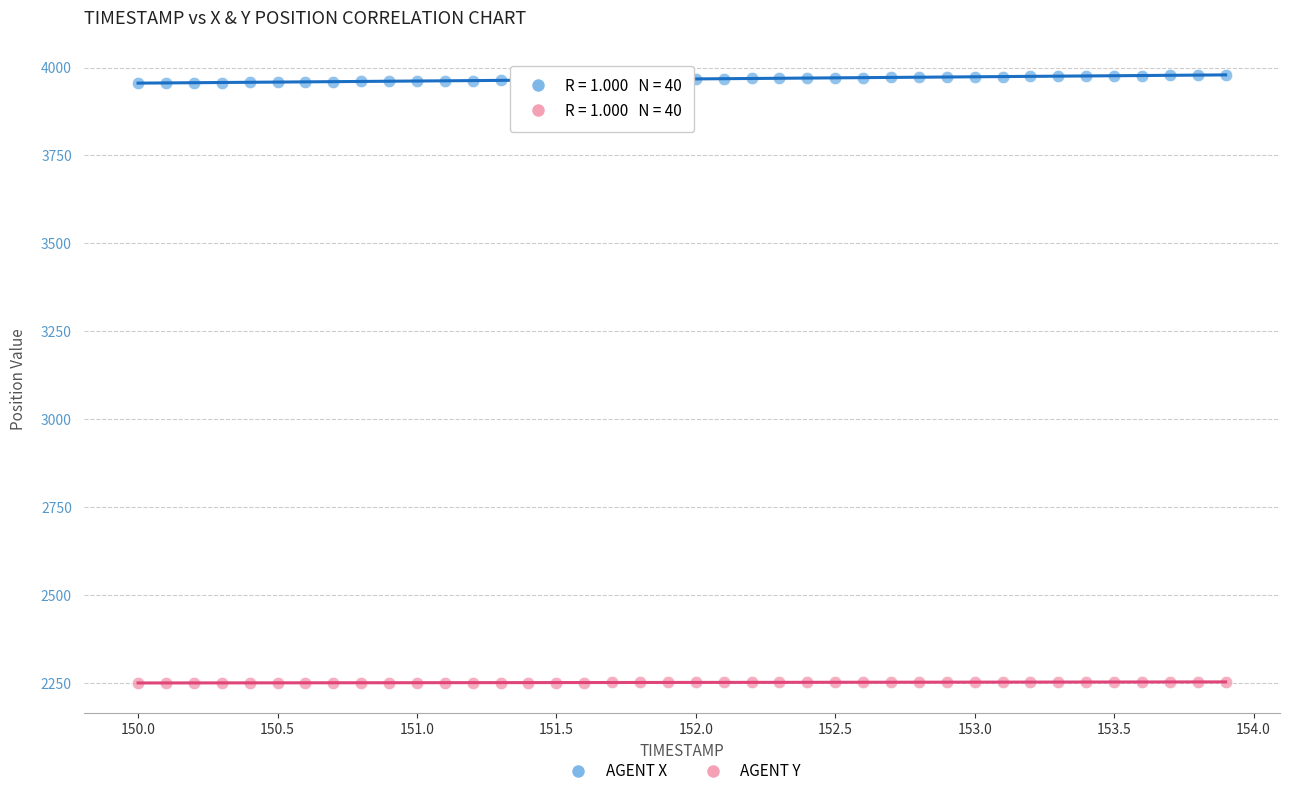

Across all data points, what is the range of X values (max minus min)?

3.9